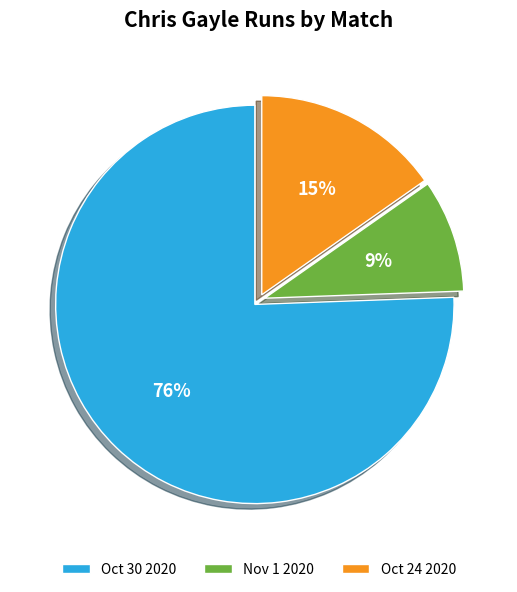

Does Nov 1 2020 represent more than half of the total?

No